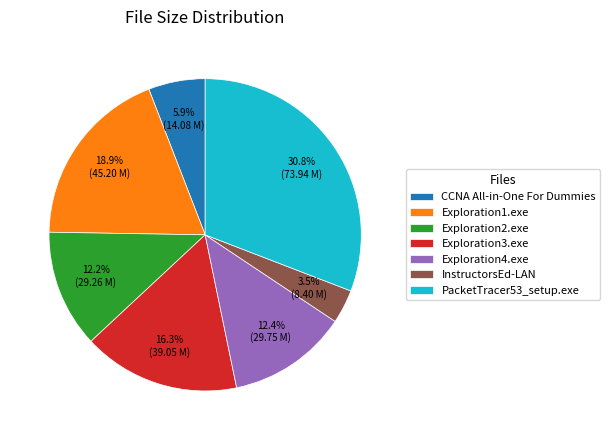

What percentage is the Exploration2.exe slice, to the nearest percent?

12%